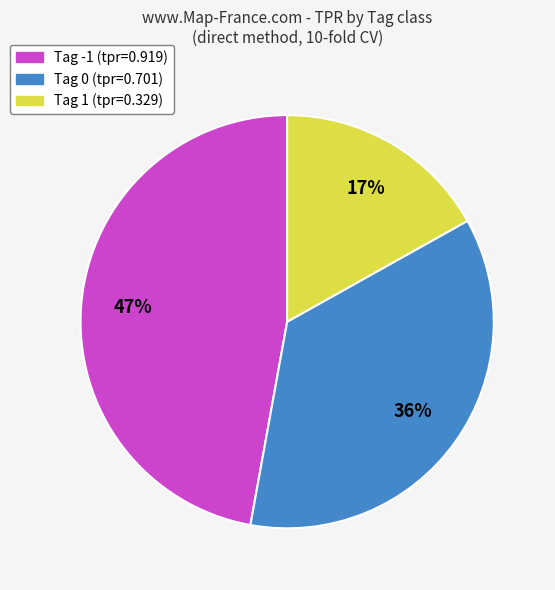

To the nearest percent, what is the average slice percentage?

33%